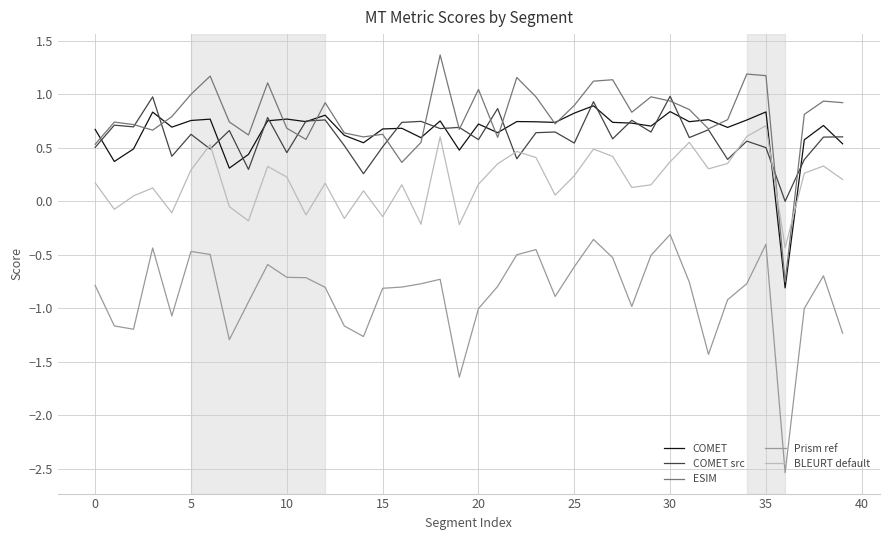

What is the sum of all Prism ref values?

-34.5